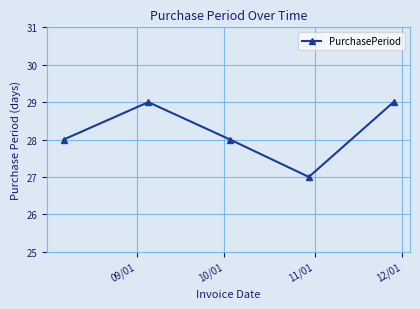

What is the average value?

28